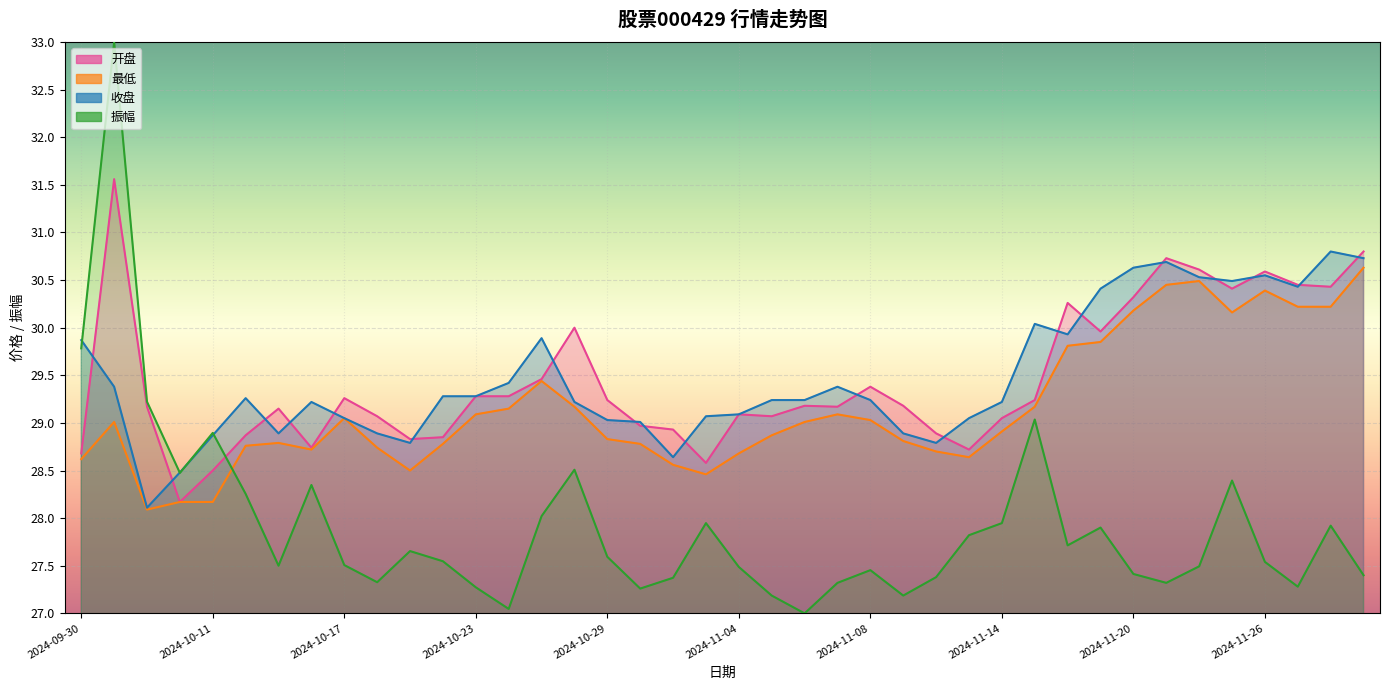

Which has a higher value, 2024-10-21 or 2024-10-09?

2024-10-09